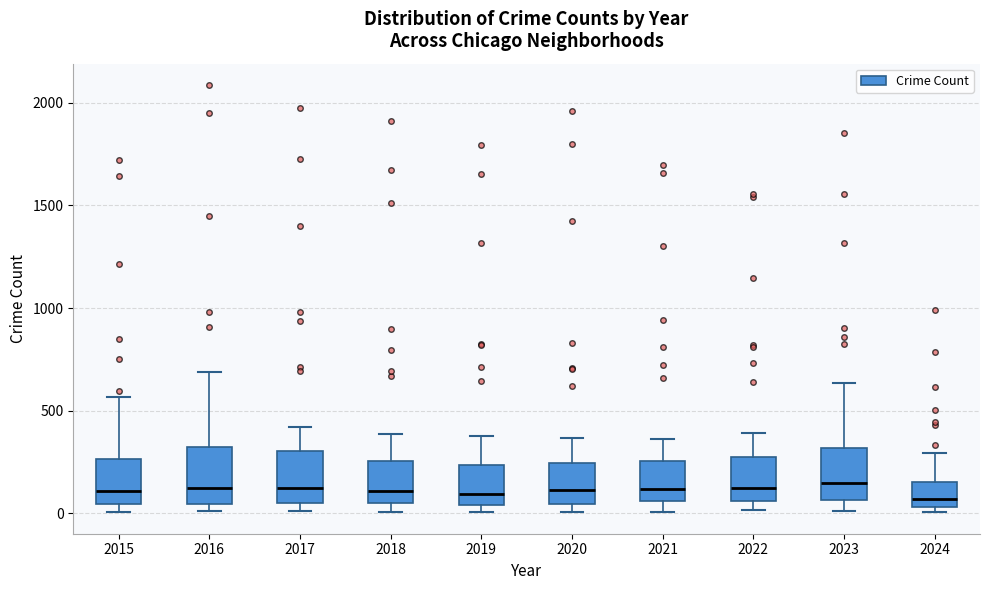

Reading left to right, transcribe this box plot: for each box, give where its median line is, the range the box spans, and where its two whiskers end, as read against the y-axis. The values are not printed on the chart, so give them approximately, as read against the axis.

2015: median 100, box 50 to 250, whiskers 0 to 550
2016: median 150, box 50 to 300, whiskers 0 to 700
2017: median 100, box 50 to 300, whiskers 0 to 400
2018: median 100, box 50 to 250, whiskers 0 to 400
2019: median 100, box 50 to 250, whiskers 0 to 400
2020: median 100, box 50 to 250, whiskers 0 to 350
2021: median 100, box 50 to 250, whiskers 0 to 350
2022: median 100, box 50 to 250, whiskers 0 to 400
2023: median 150, box 50 to 300, whiskers 0 to 650
2024: median 50 (just above the box's lower edge), box 50 to 150, whiskers 0 to 300